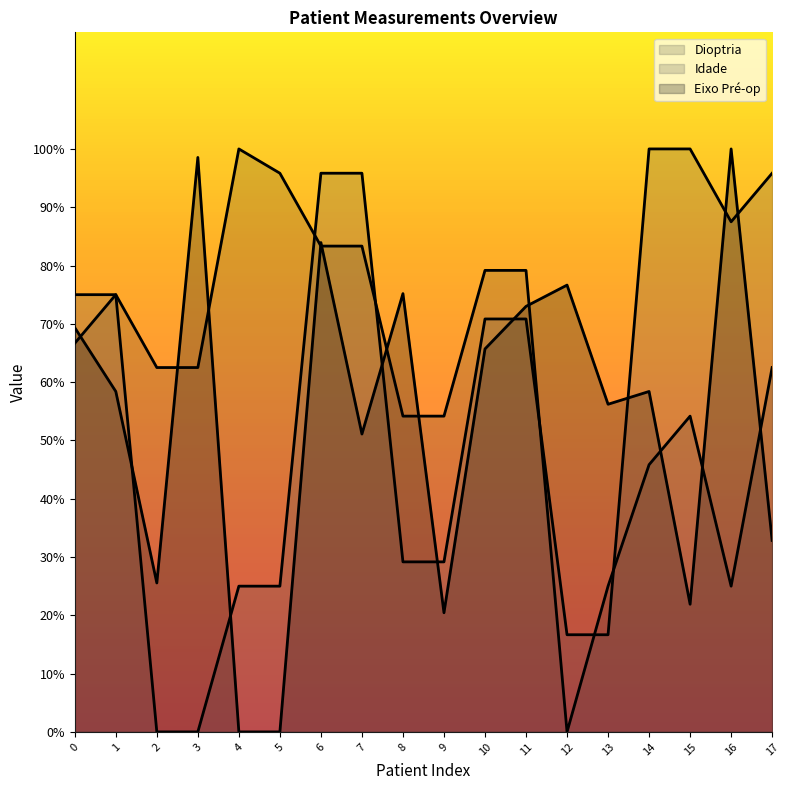

What is the value of the Idade (line) point at the 13th from the left?

16.7